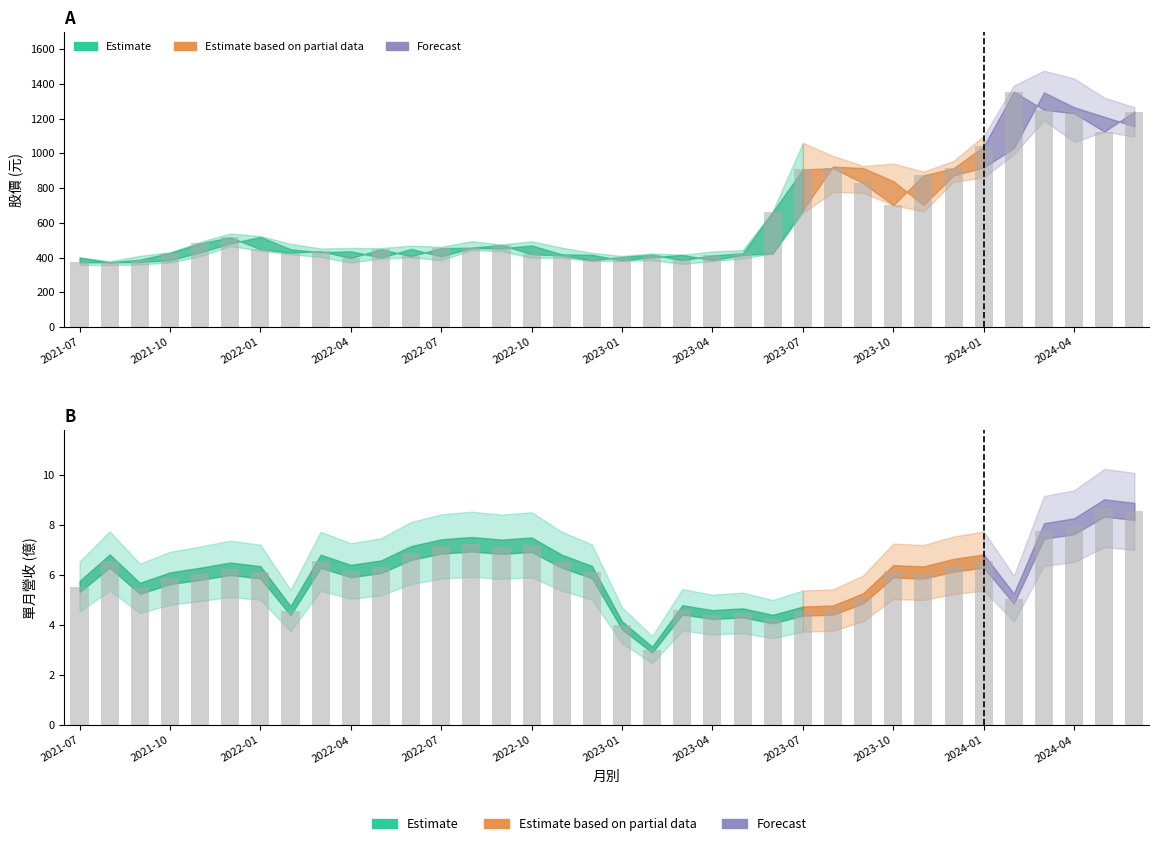

What is the total value across all series at 2021-07?

1532.0